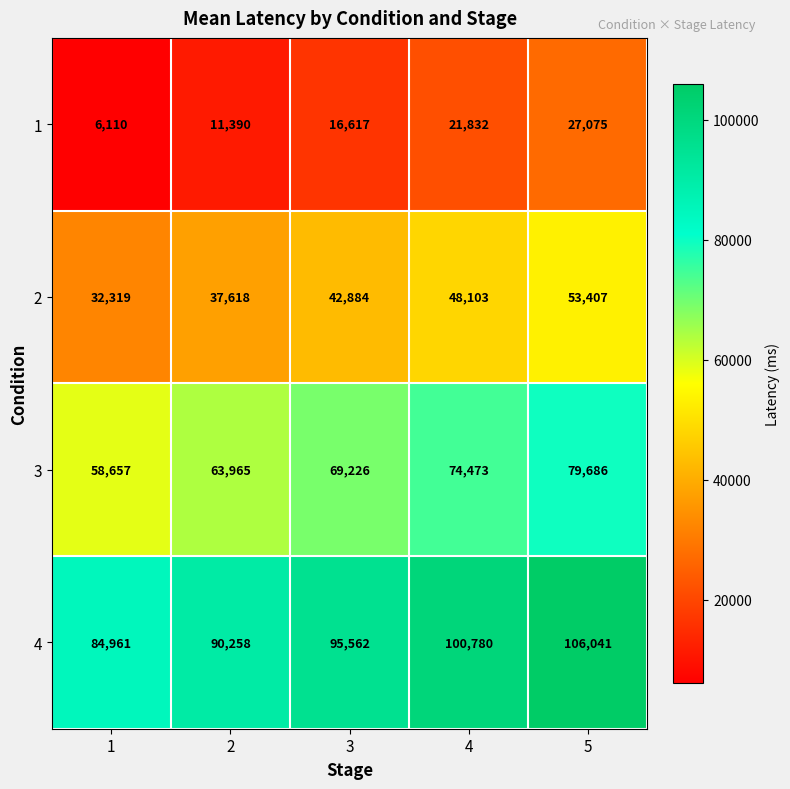

List the series in order of their overall mean, highest first.

4, 3, 2, 1